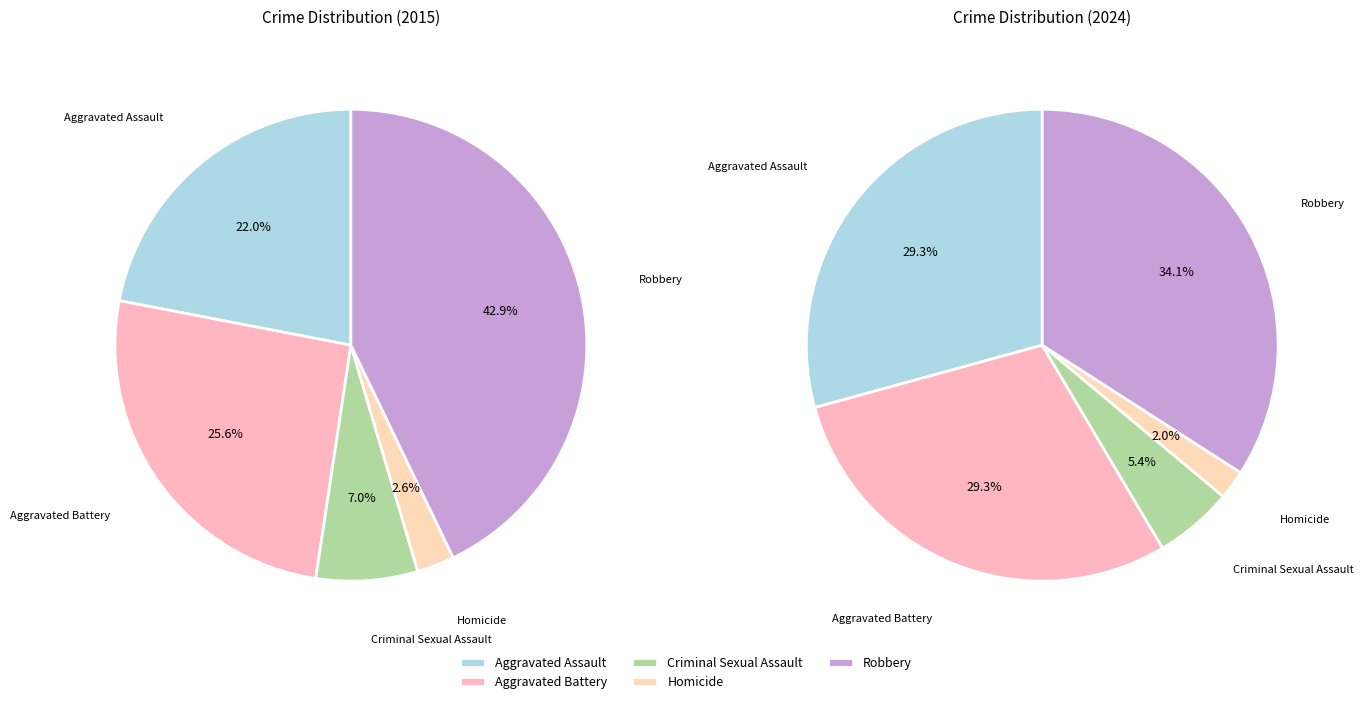

Is there any slice that represents more than half of the pie?

No